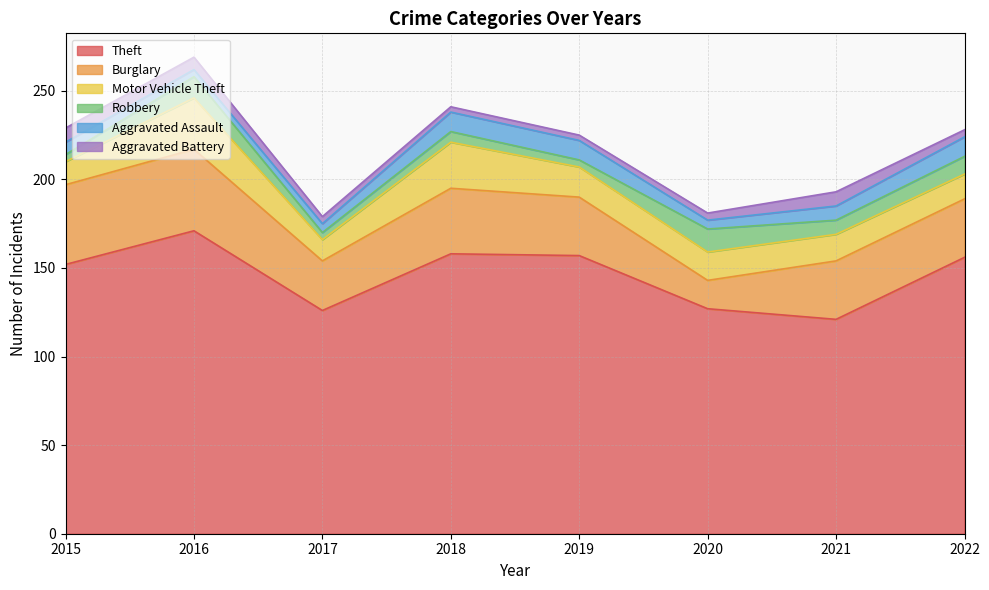

How many data points in Aggravated Assault are above 8?

3